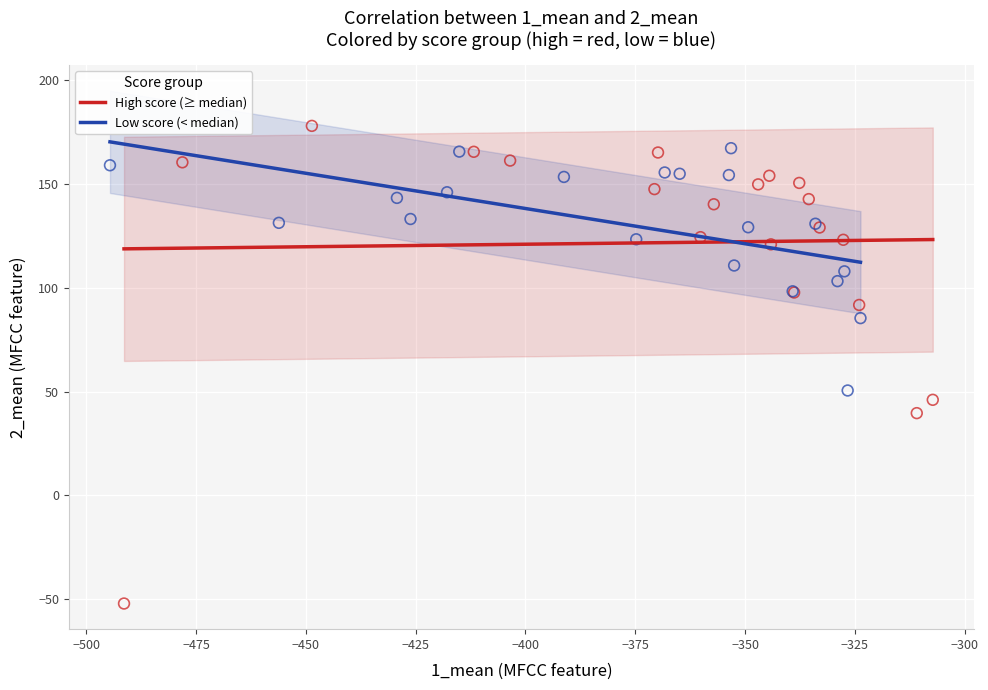

What are all the series names shown in the legend?

High score (≥ median), Low score (< median)